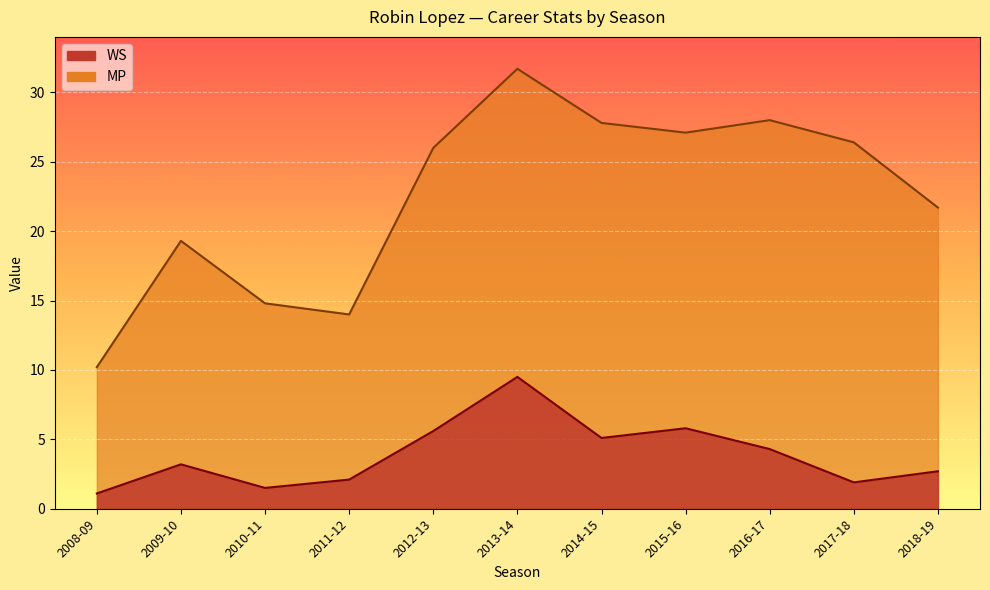

Reading right to left, transcribe all the data shown in this chart.

WS: 2018-19=2.7	2017-18=1.9	2016-17=4.3	2015-16=5.8	2014-15=5.1	2013-14=9.5	2012-13=5.6	2011-12=2.1	2010-11=1.5	2009-10=3.2	2008-09=1.1
MP: 2018-19=21.7	2017-18=26.4	2016-17=28.0	2015-16=27.1	2014-15=27.8	2013-14=31.7	2012-13=26.0	2011-12=14.0	2010-11=14.8	2009-10=19.3	2008-09=10.2